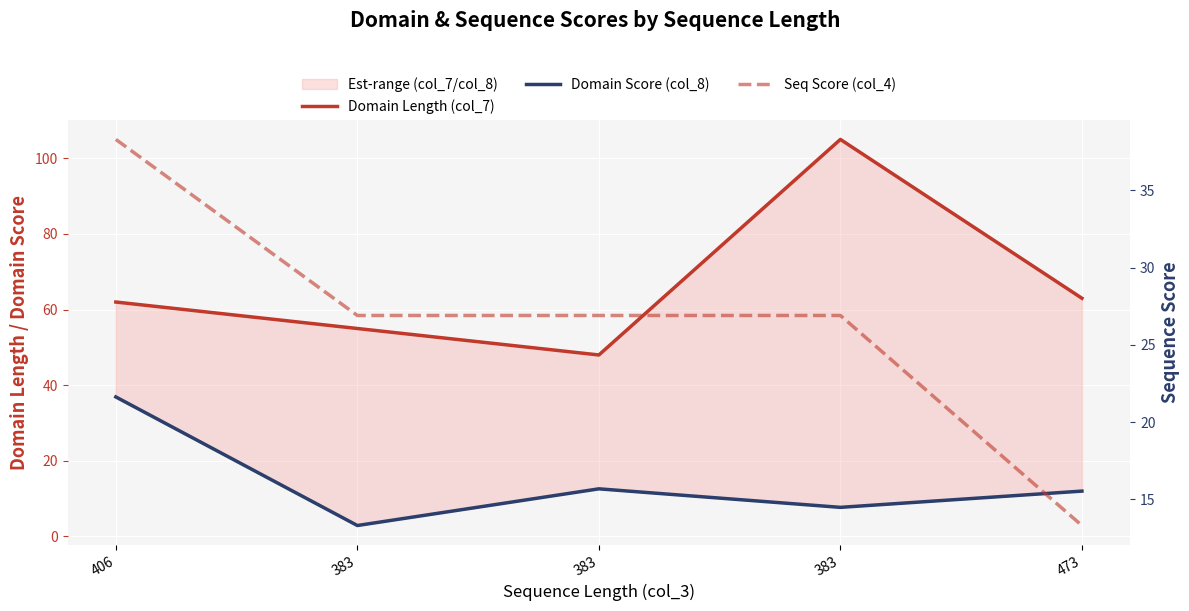

True or false: Domain Length (col_7) has a value of 105.0 at 383.

True